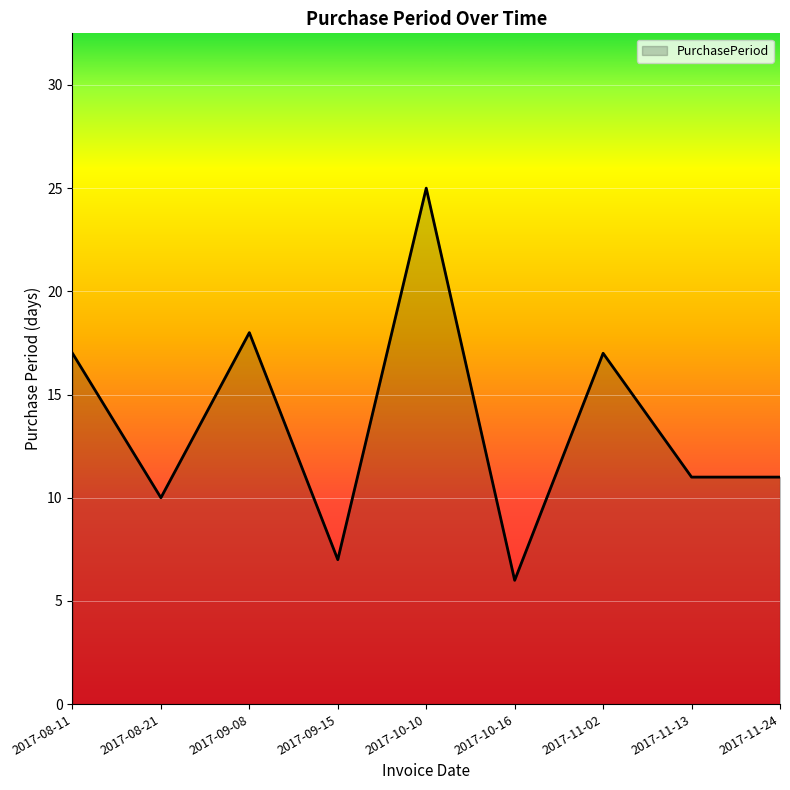

Read the value at 2017-10-10, to the nearest 5.

25